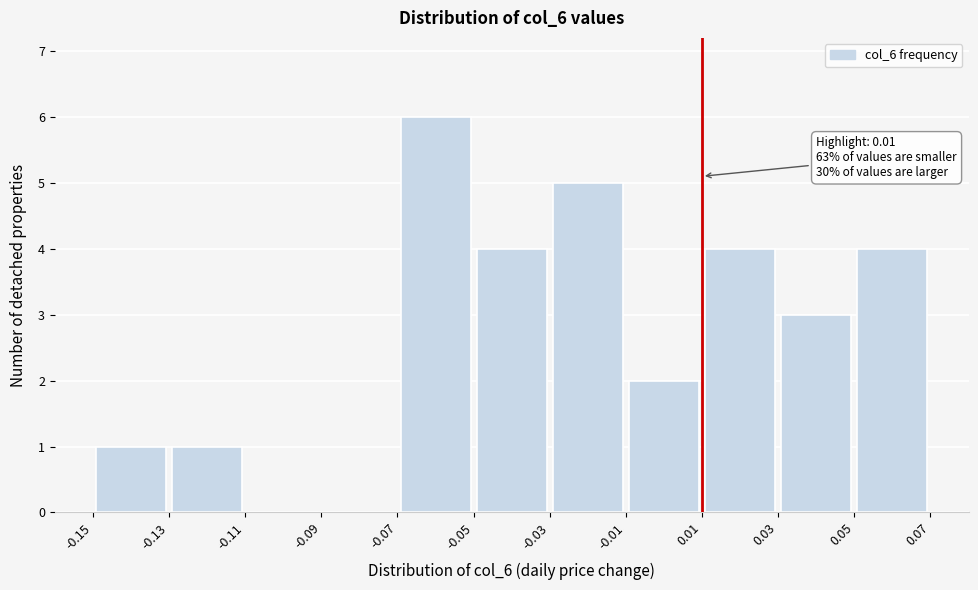

Which range on the x-axis has the tallest bar?

-0.07 to -0.05